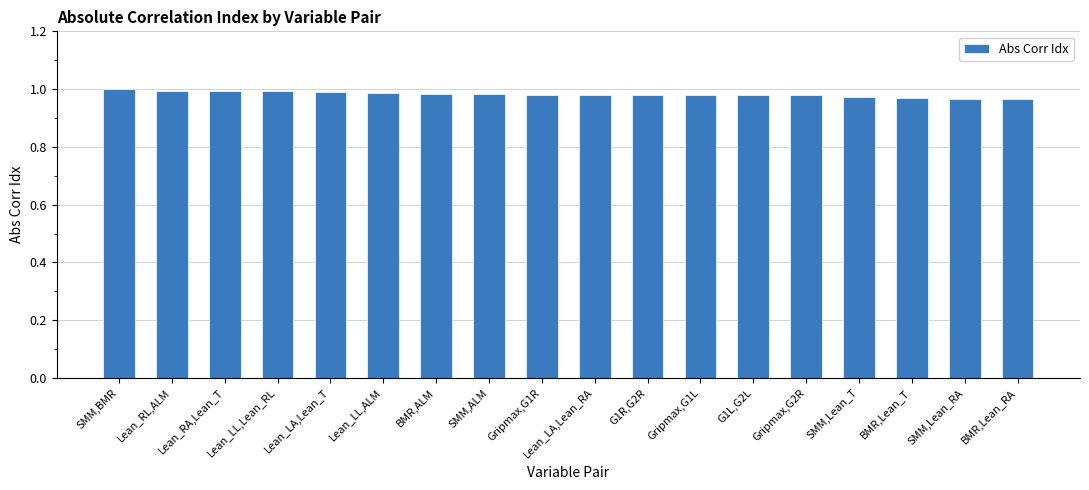

What is the sum of all values?

17.7